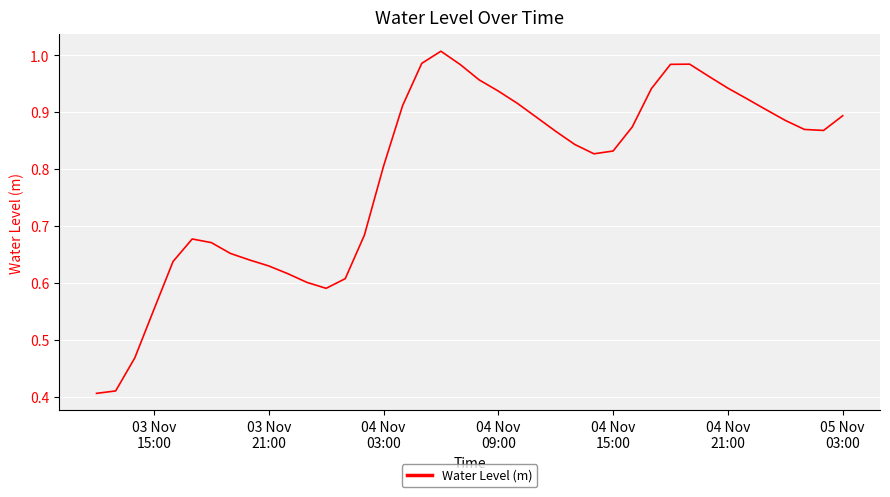

Is this an area chart (filled region under the line)?

No